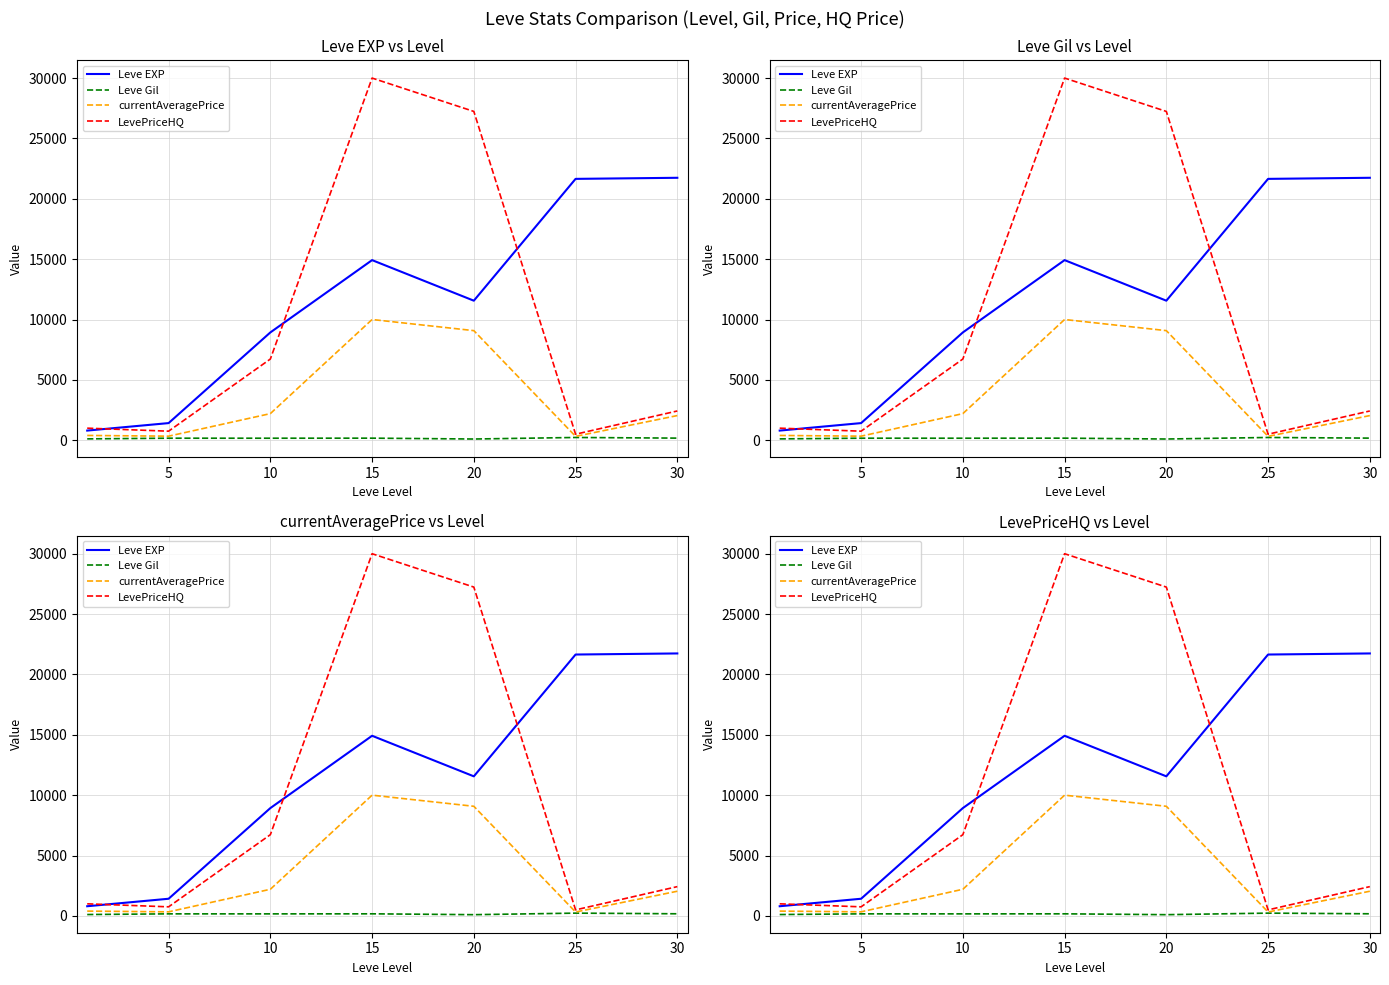

At which label does currentAveragePrice first exceed 2043?

10